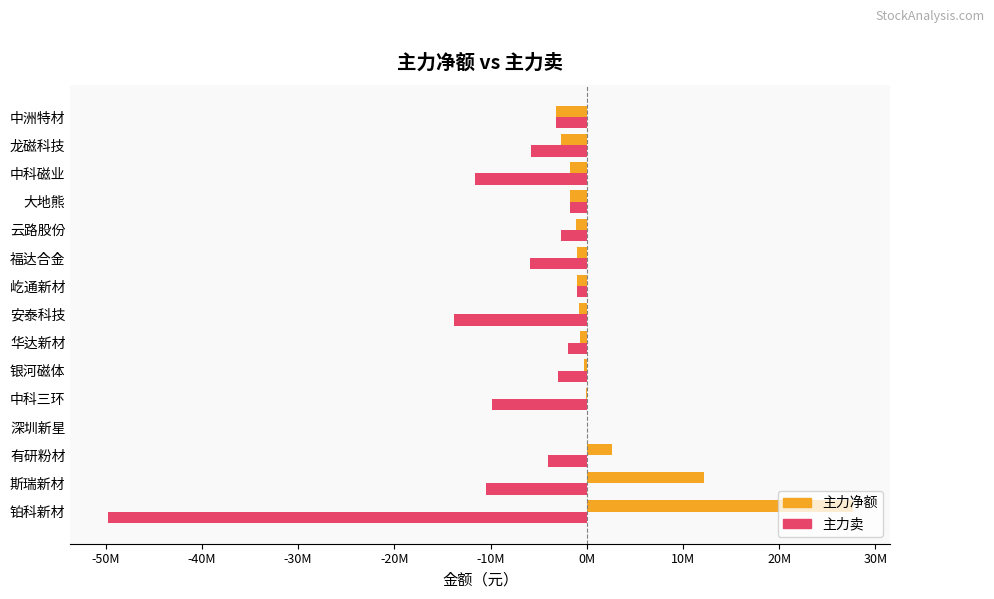

What are all the series names shown in the legend?

主力净额, 主力卖